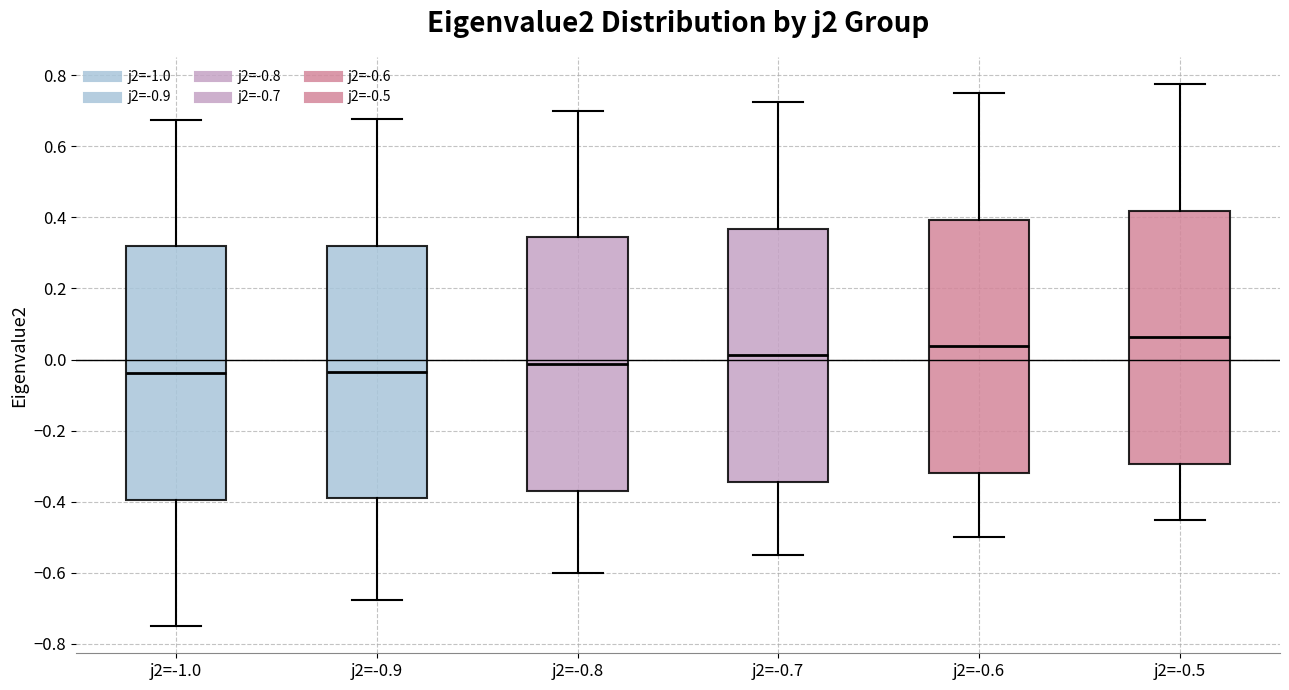

Which box's median line is the highest?

j2=-0.5